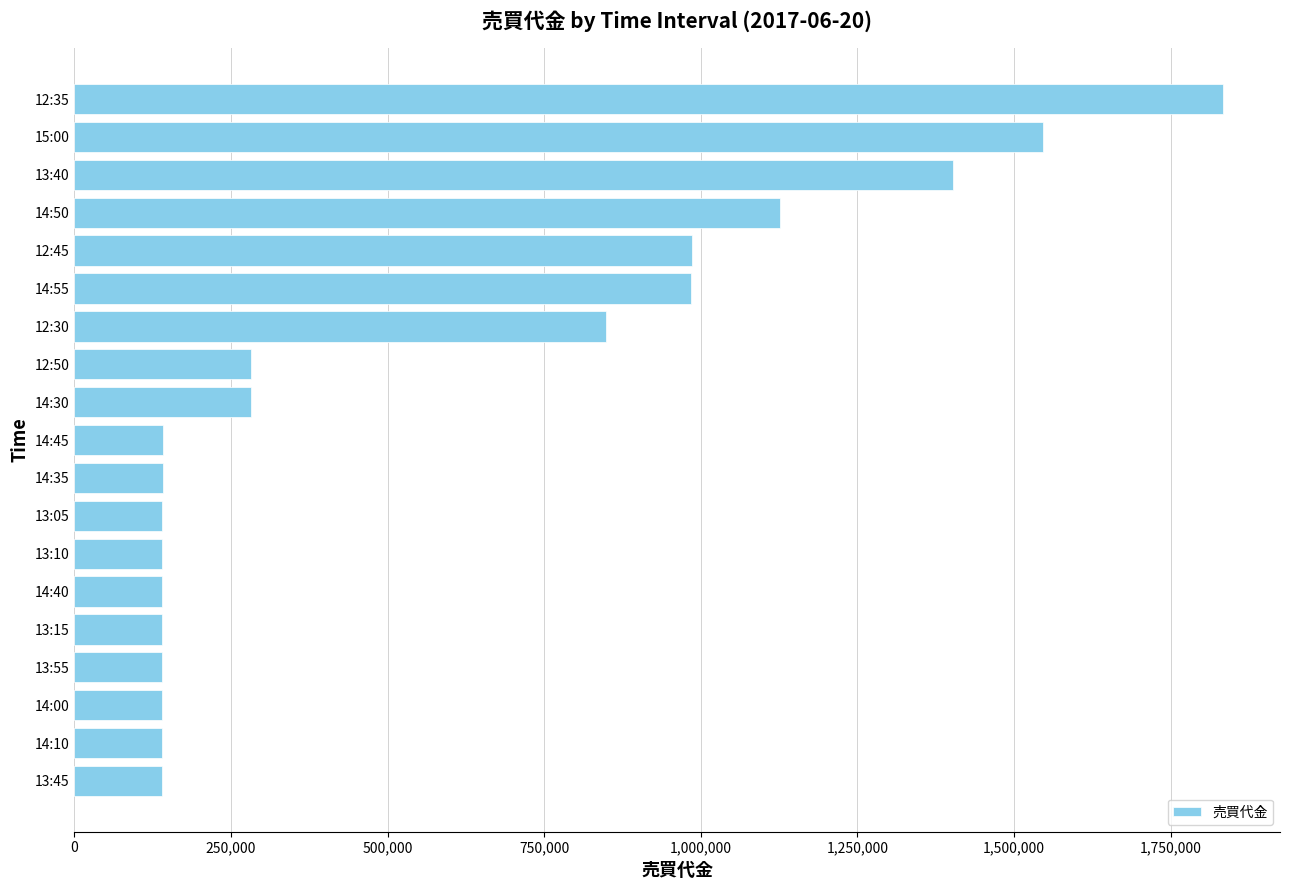

Is it true that the value at 14:45 is 238844?

False